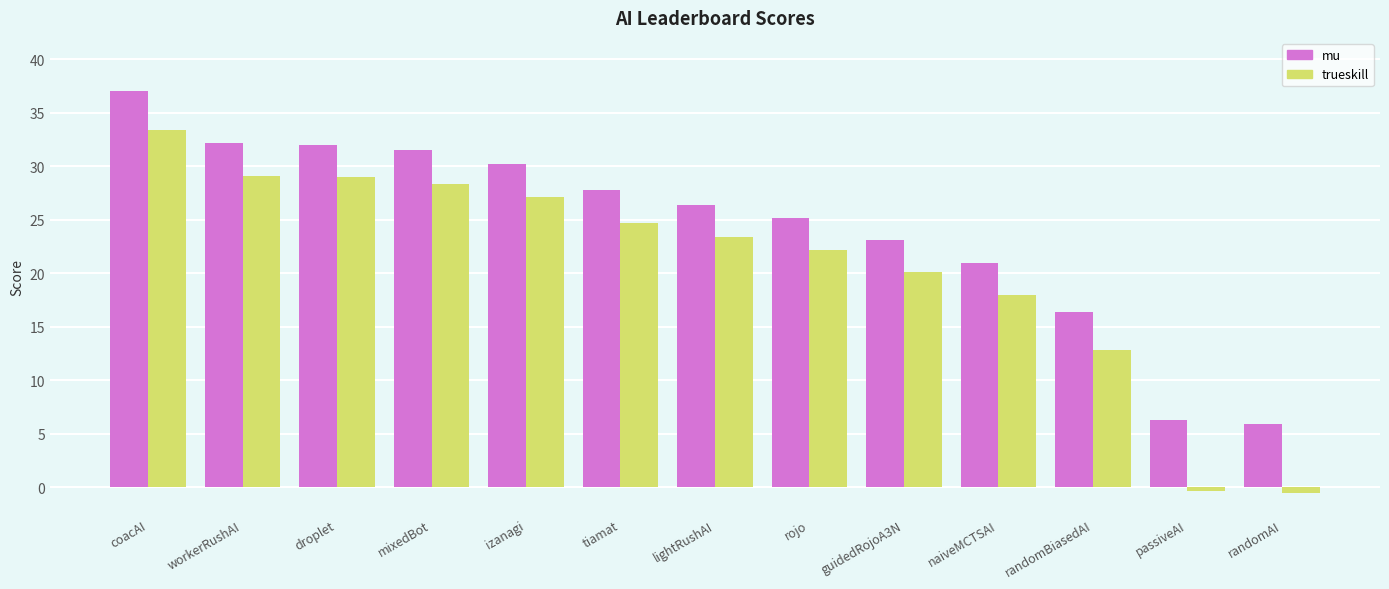

What is the sum of the mu values at naiveMCTSAI and tiamat?

48.8